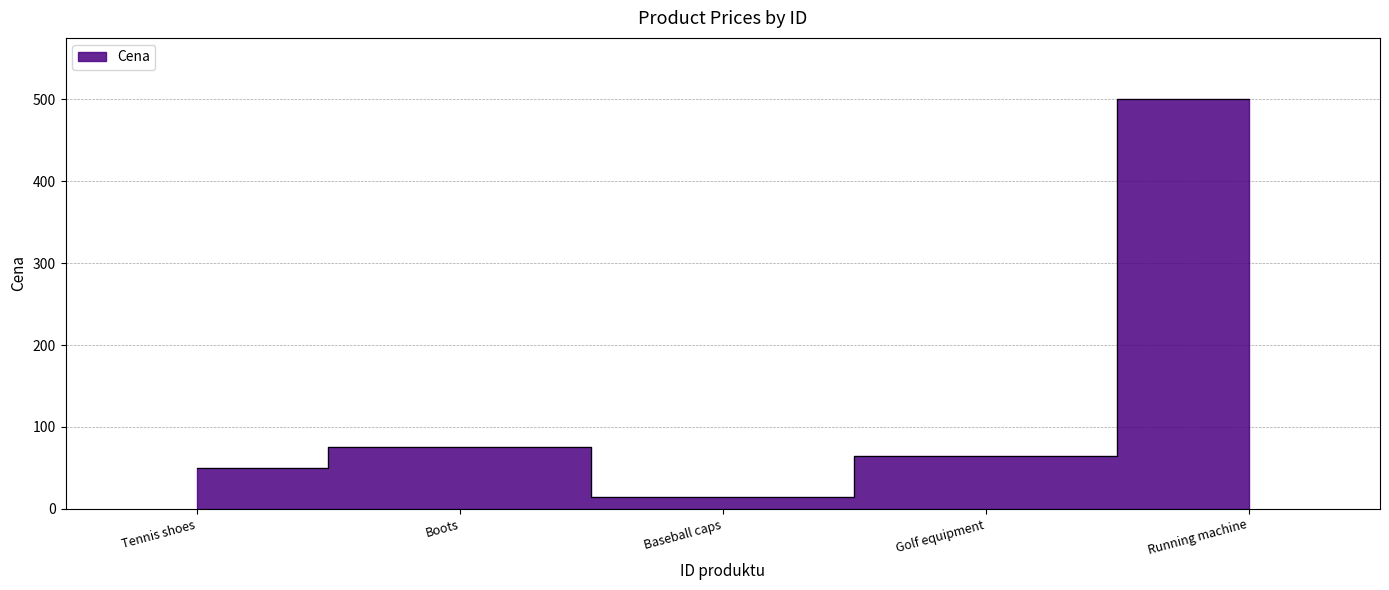

Reading right to left, transcribe all the data shown in this chart.

500	65	15	75	50